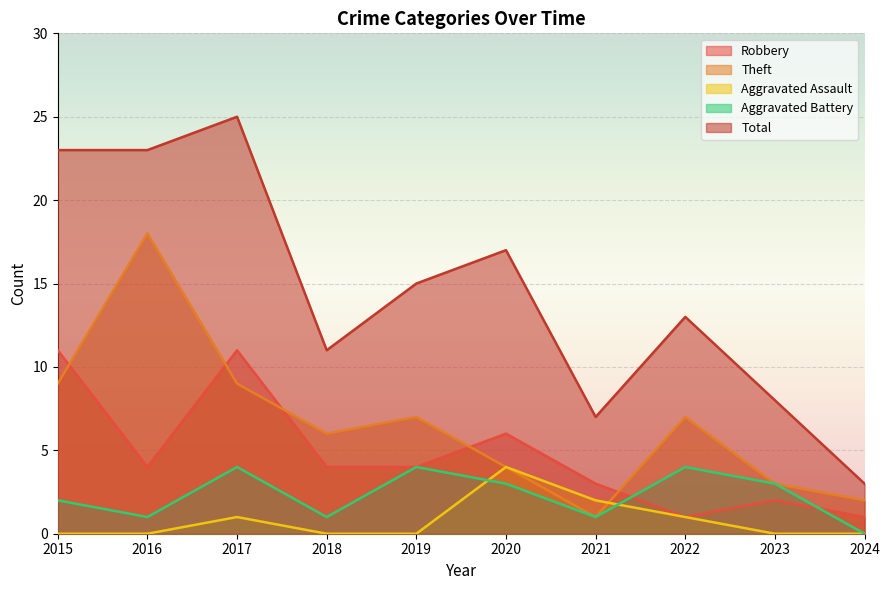

Reading left to right, transcribe all the data shown in this chart.

Robbery: 2015=11	2016=4	2017=11	2018=4	2019=4	2020=6	2021=3	2022=1	2023=2	2024=1
Theft: 2015=9	2016=18	2017=9	2018=6	2019=7	2020=4	2021=1	2022=7	2023=3	2024=2
Aggravated Assault: 2015=0	2016=0	2017=1	2018=0	2019=0	2020=4	2021=2	2022=1	2023=0	2024=0
Aggravated Battery: 2015=2	2016=1	2017=4	2018=1	2019=4	2020=3	2021=1	2022=4	2023=3	2024=0
Total: 2015=23	2016=23	2017=25	2018=11	2019=15	2020=17	2021=7	2022=13	2023=8	2024=3